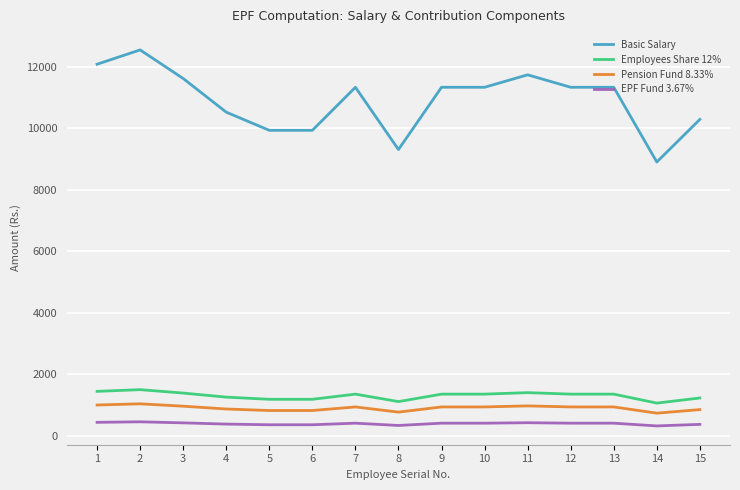

Is it true that Basic Salary equals 10295.0 at 15?

True